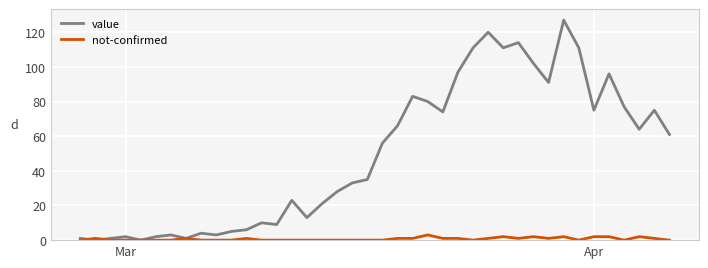

What is the maximum value for value?

127